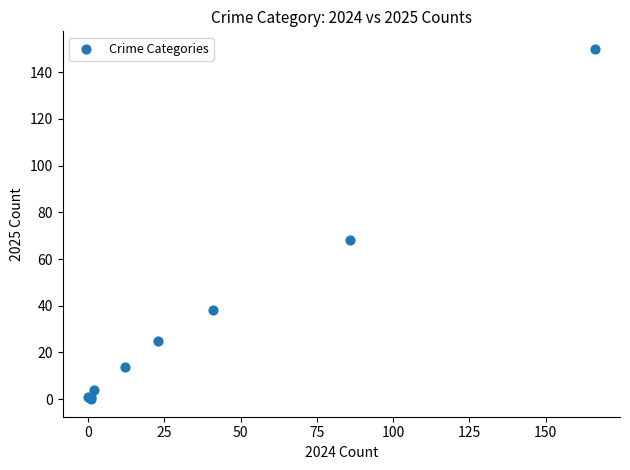

What Y value in the scatter plot is closest to 75?

68